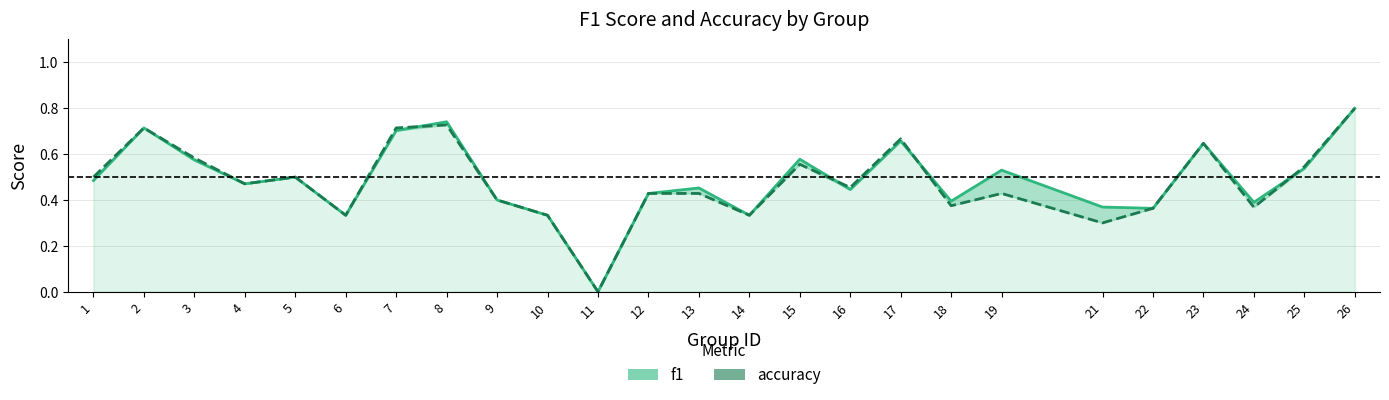

Rank the series at 24 from highest to lowest value.

f1, accuracy